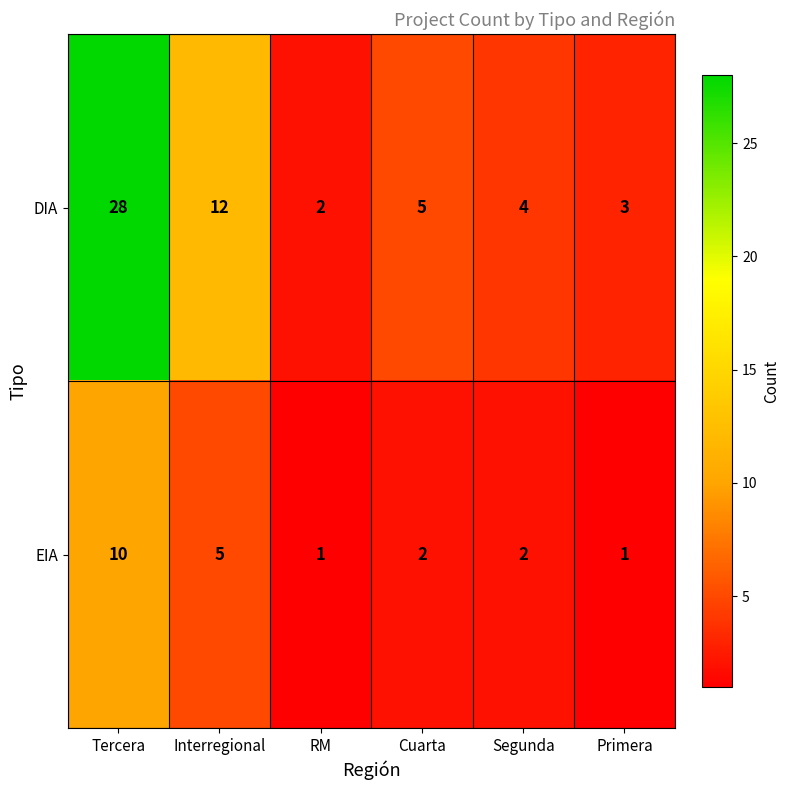

The value of EIA at Primera is 1. True or false?

True